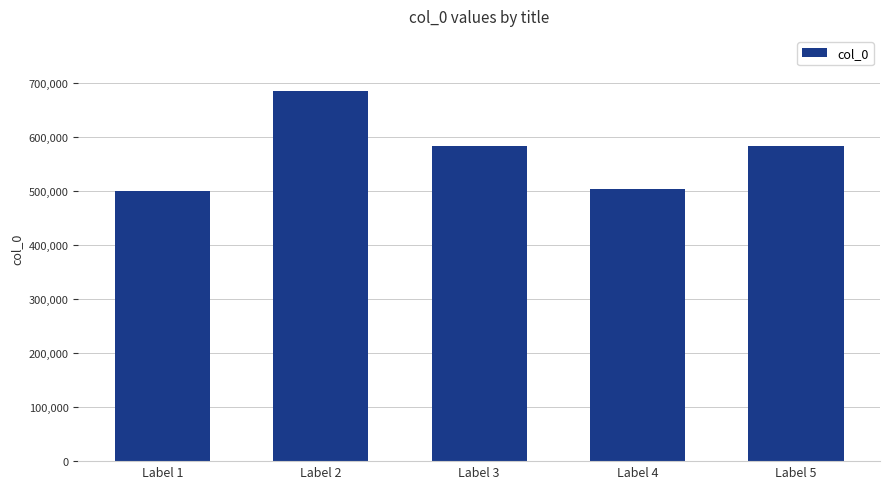

What is the difference between the values at Label 4 and Label 3?

78750